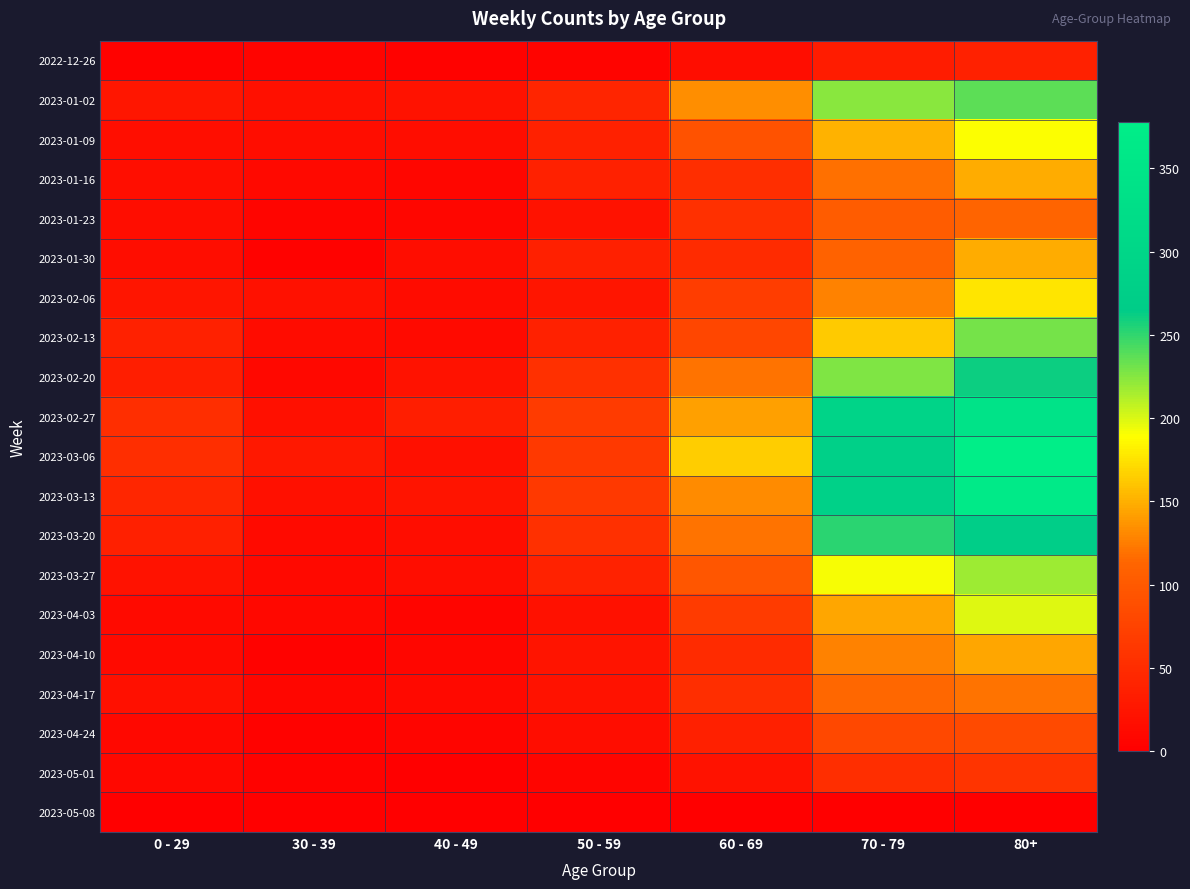

Which series changed the most between 40 - 49 and 60 - 69?

2023-03-06